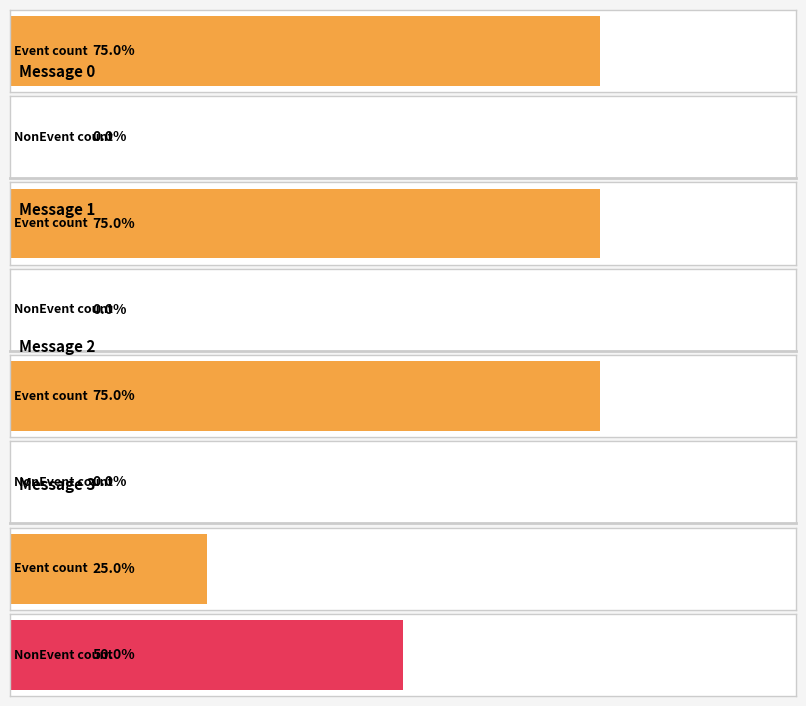

Rank the series by their maximum value, from highest to lowest.

Event, NonEvent